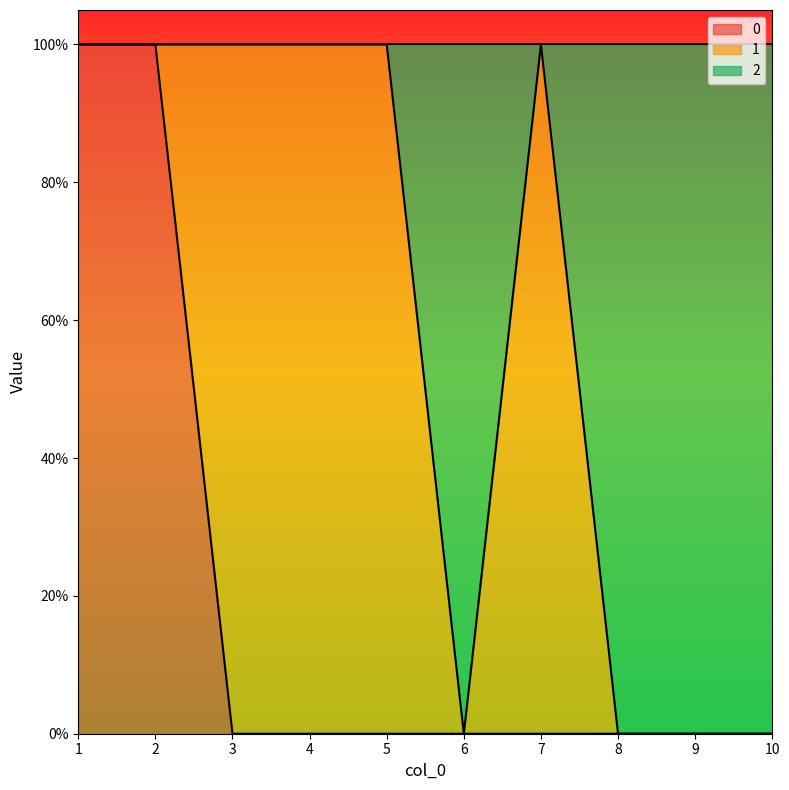

How many lines are shown in the chart?

2